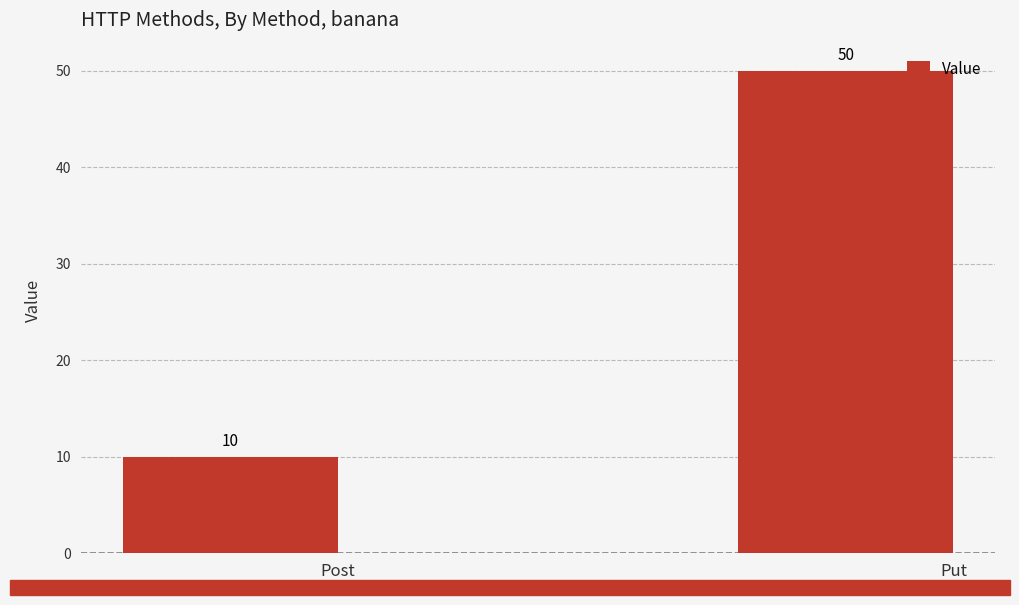

The value at Put is 89. True or false?

False